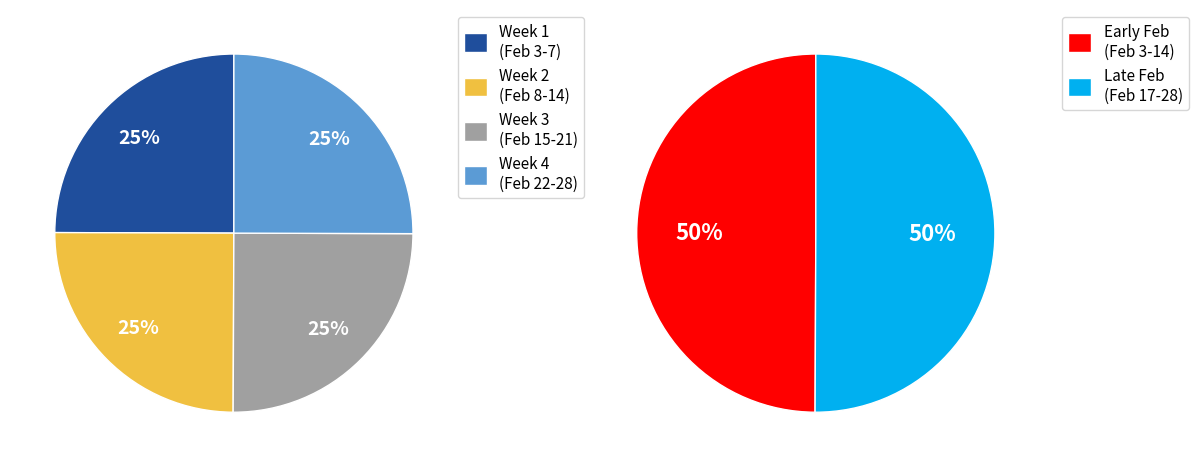

Does 02/24/2020 account for over 50% of the chart?

No